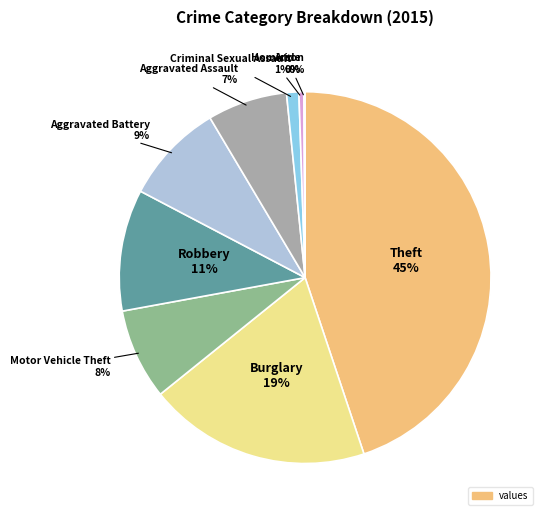

To the nearest percent, what is the difference between the largest and smallest slice percentages?

45%